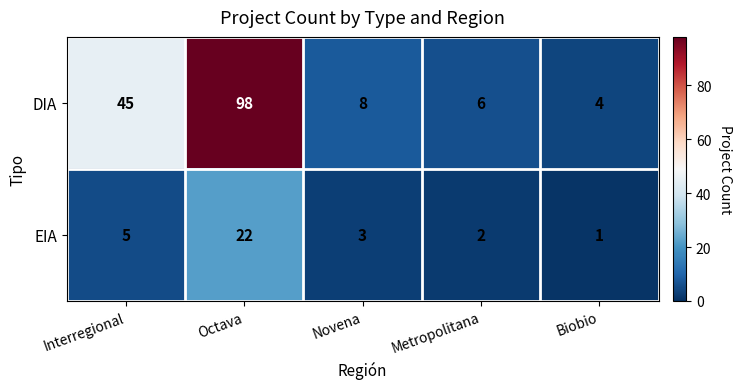

What is the difference between the highest and lowest values at Novena?

5